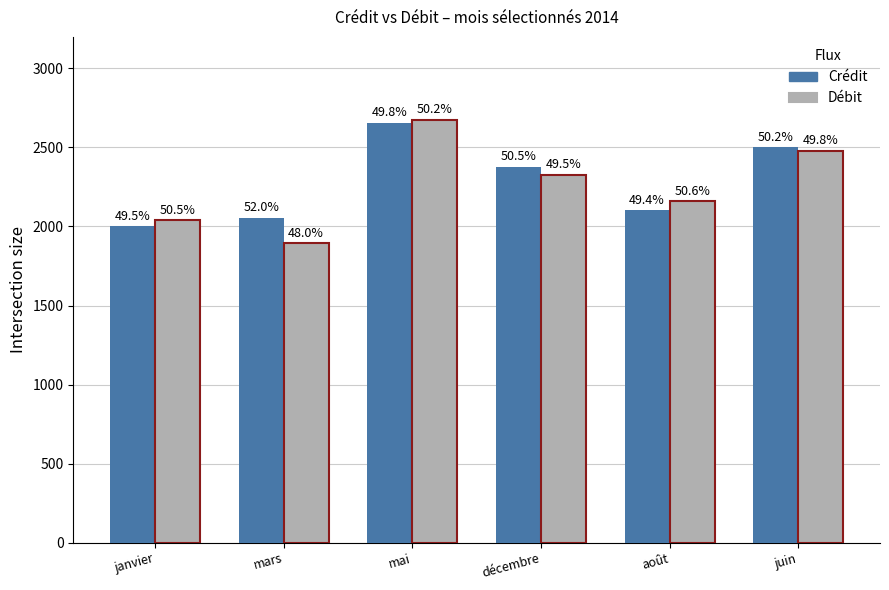

What is the difference between the maximum and minimum values in the Débit series?

781.1